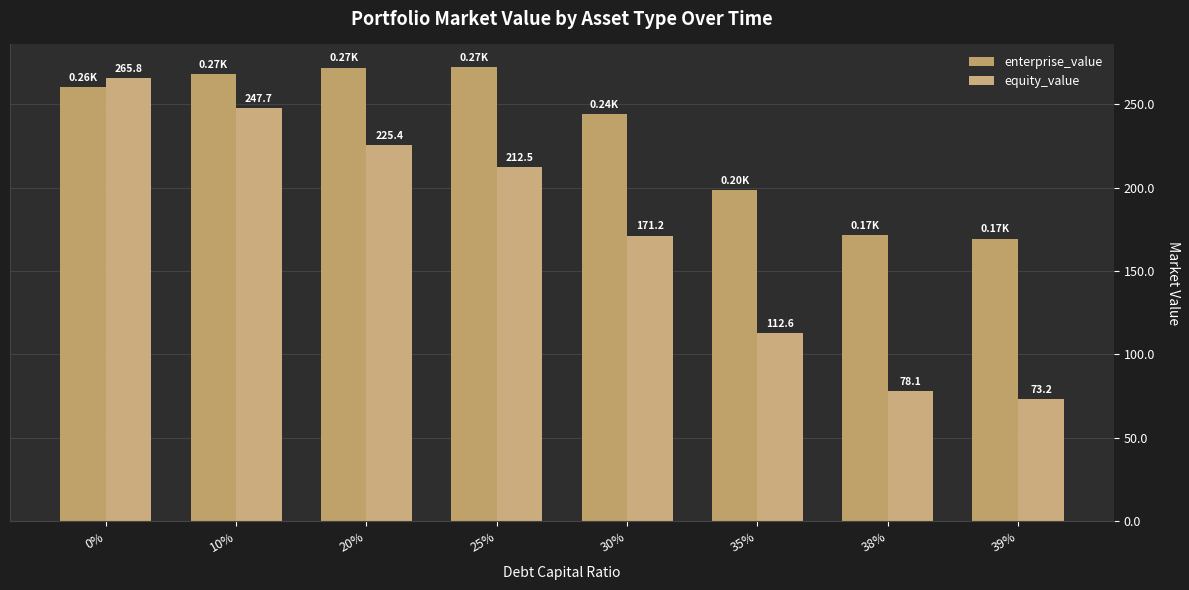

Rank the series by their maximum value, from highest to lowest.

enterprise_value, equity_value